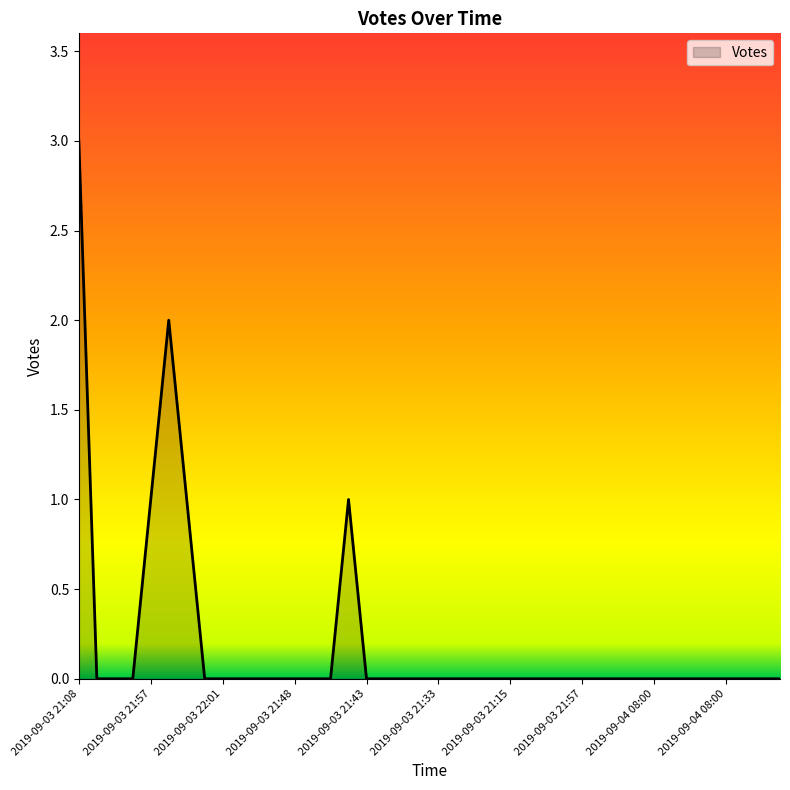

What is the greatest value displayed?

3